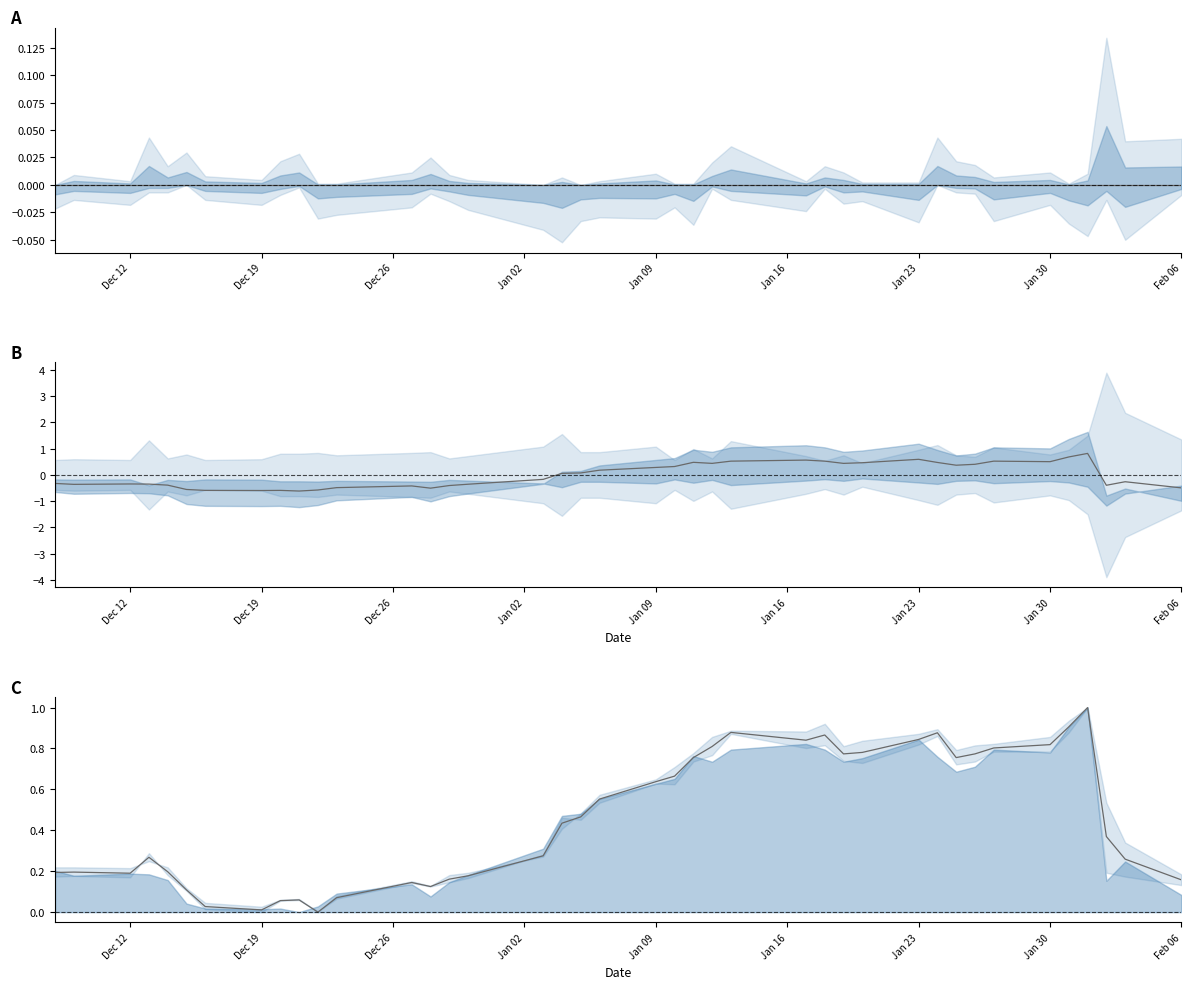

Is the value of Center at 37 greater than the value of Mid norm at 28?

No